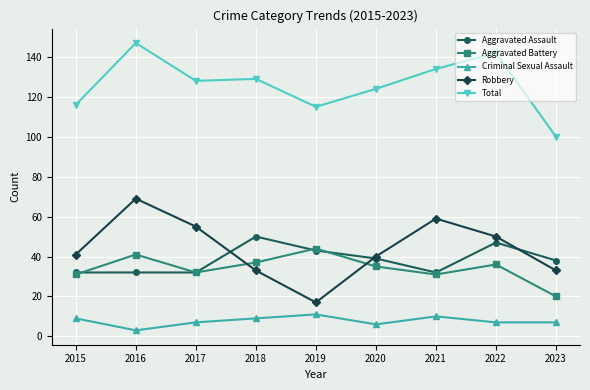

True or false: Aggravated Assault has a value of 65 at 2022.

False